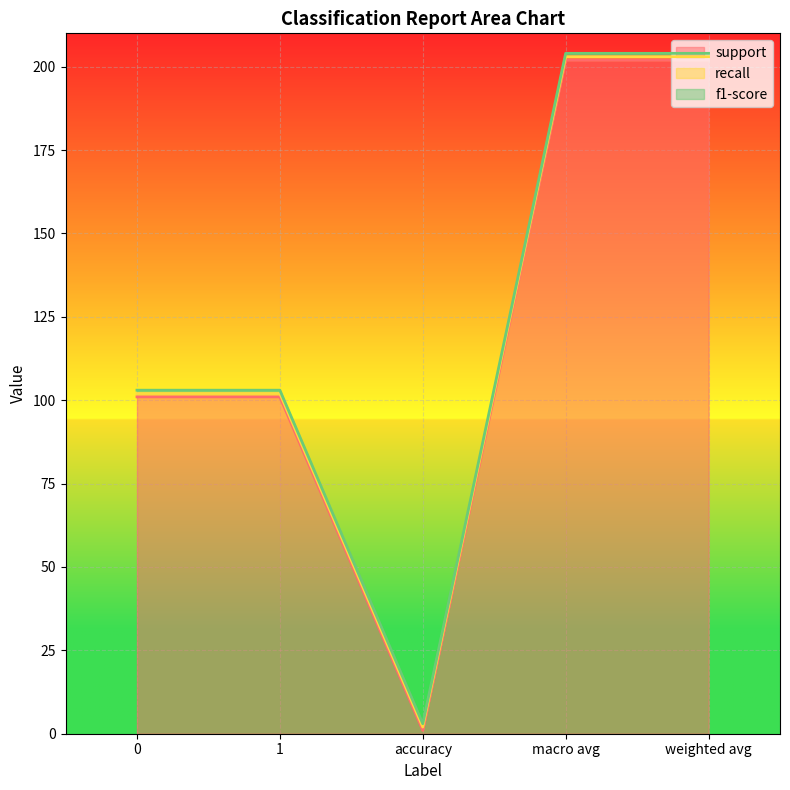

At how many categories does at least one series exceed 44?

4